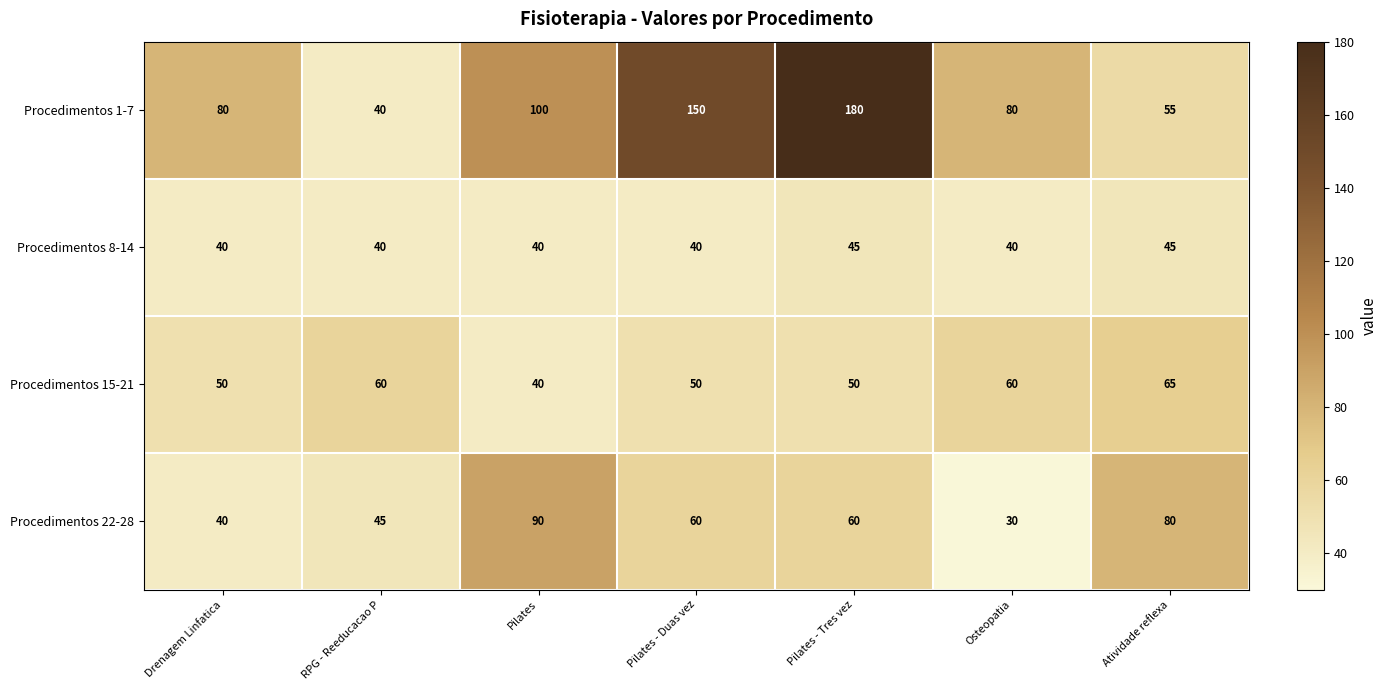

Read the Procedimentos 15-21 value at RPG - Reeducacao P.

60